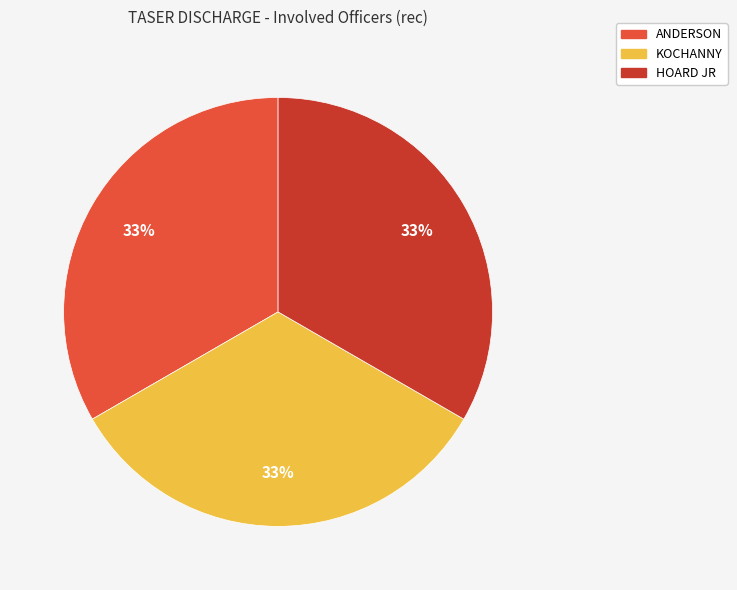

What percentage is the ANDERSON slice, to the nearest percent?

33%